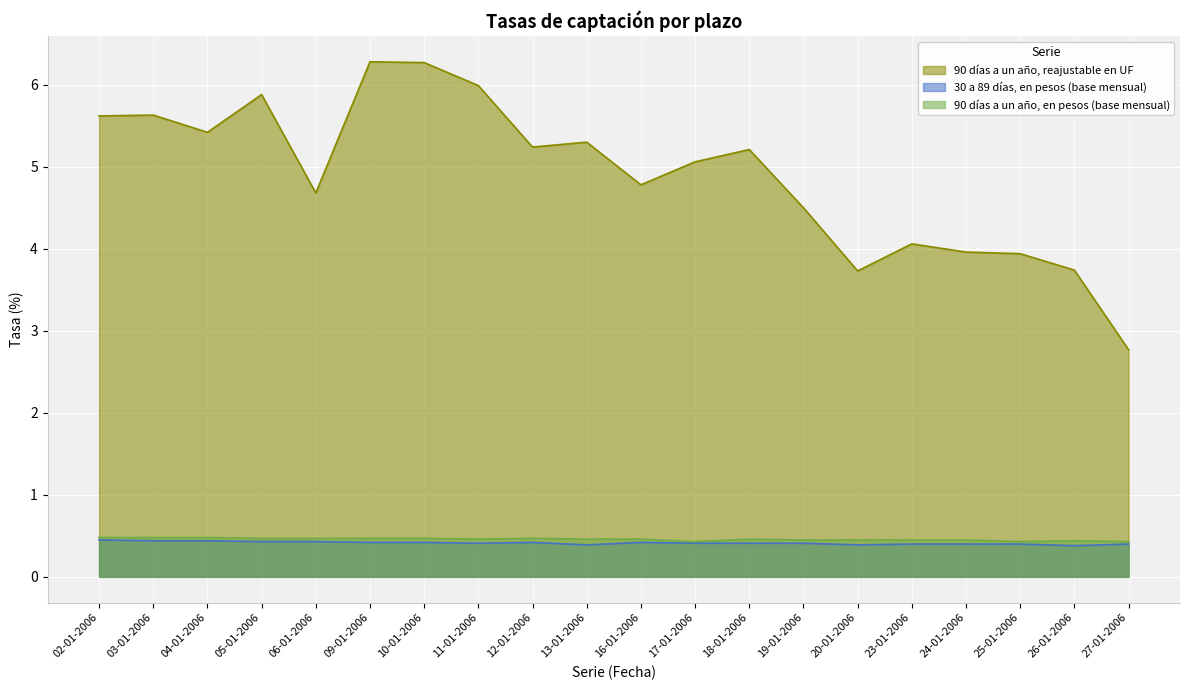

Which series has the largest range (max minus min)?

90 días a un año, reajustable en UF